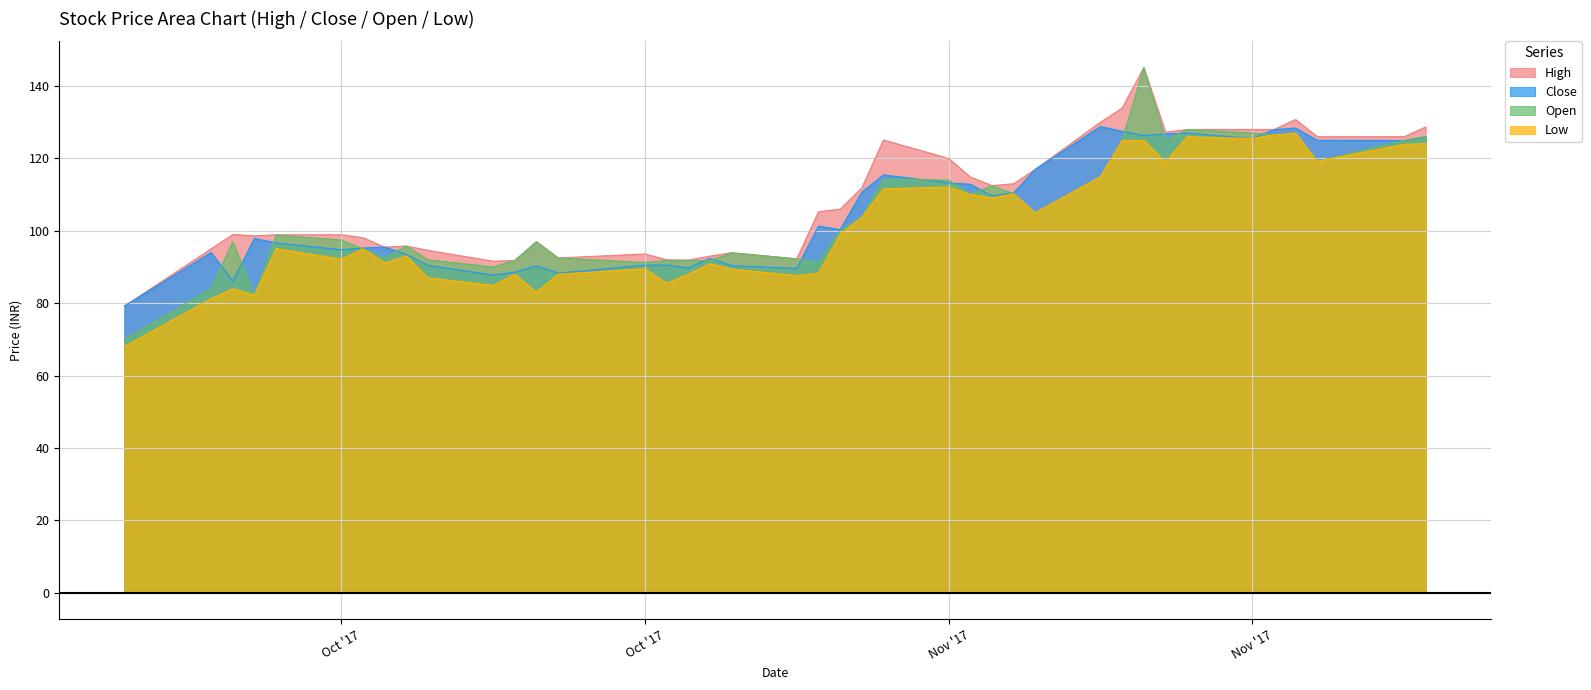

What are all the series names shown in the legend?

High, Close, Open, Low